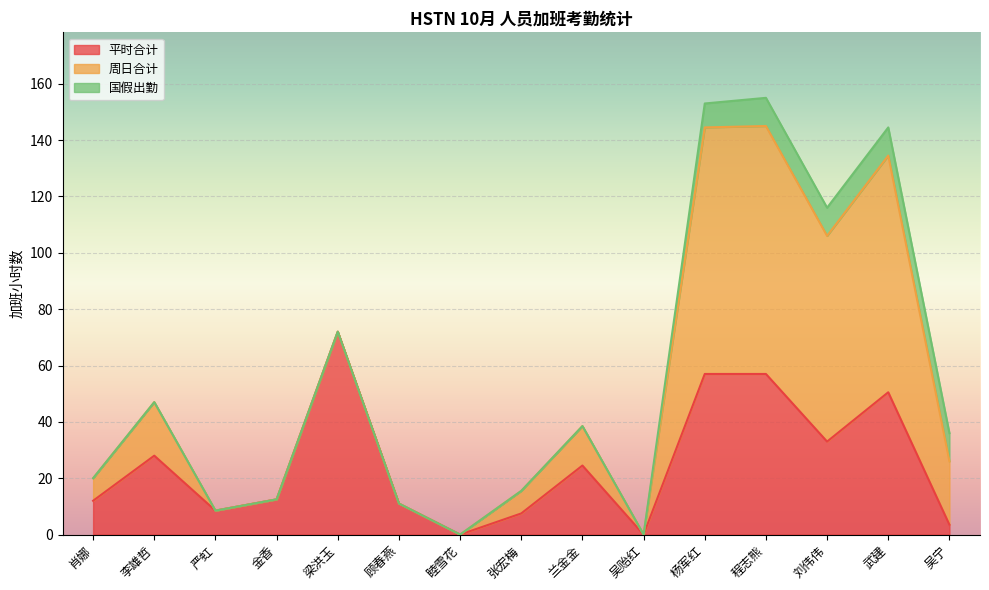

Reading right to left, extract all data points from this chart.

平时合计: 3.5	50.5	33.0	57.0	57.0	0.0	24.5	7.5	0.0	11.0	72.0	12.5	8.5	28.0	12.0
周日合计: 22.5	84.0	73.0	88.0	87.5	0.0	14.0	8.0	0.0	0.0	0.0	0.0	0.0	19.0	8.0
国假出勤: 10.0	10.0	10.0	10.0	8.5	0.0	0.0	0.0	0.0	0.0	0.0	0.0	0.0	0.0	0.0